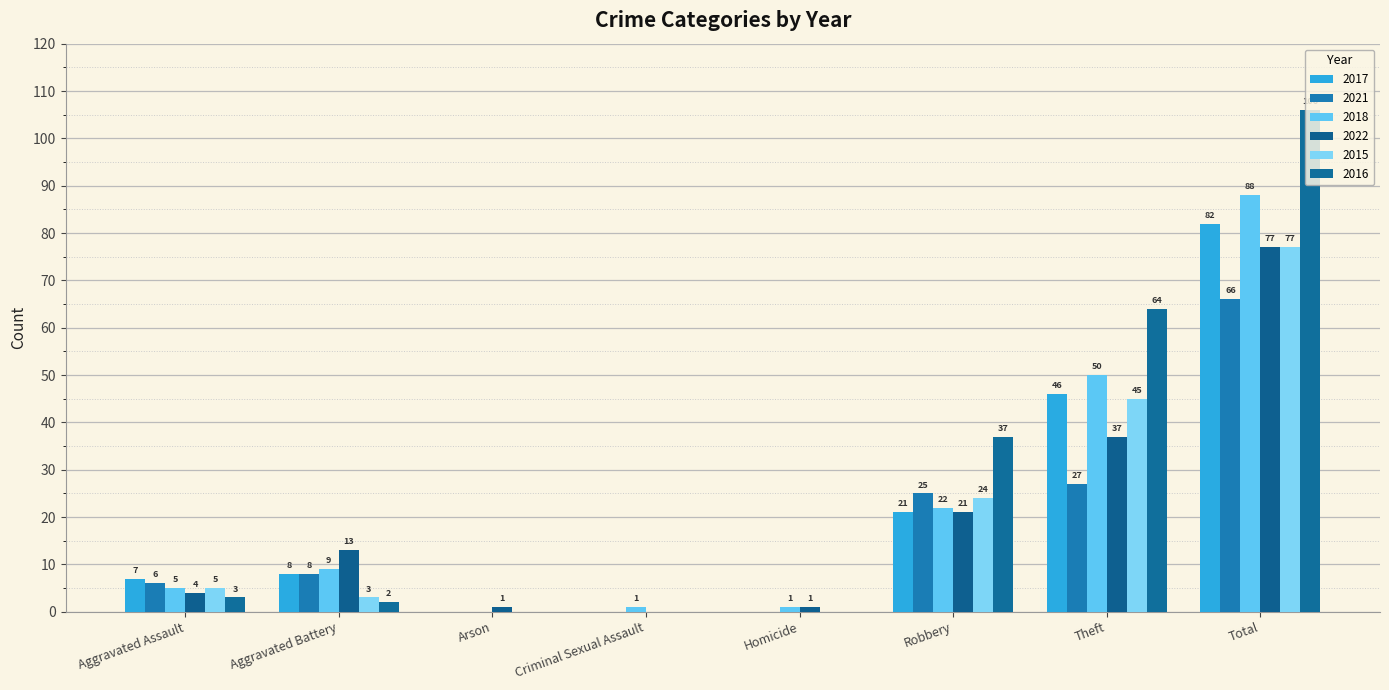

Read the 2018 value at Robbery, to the nearest 10.

20